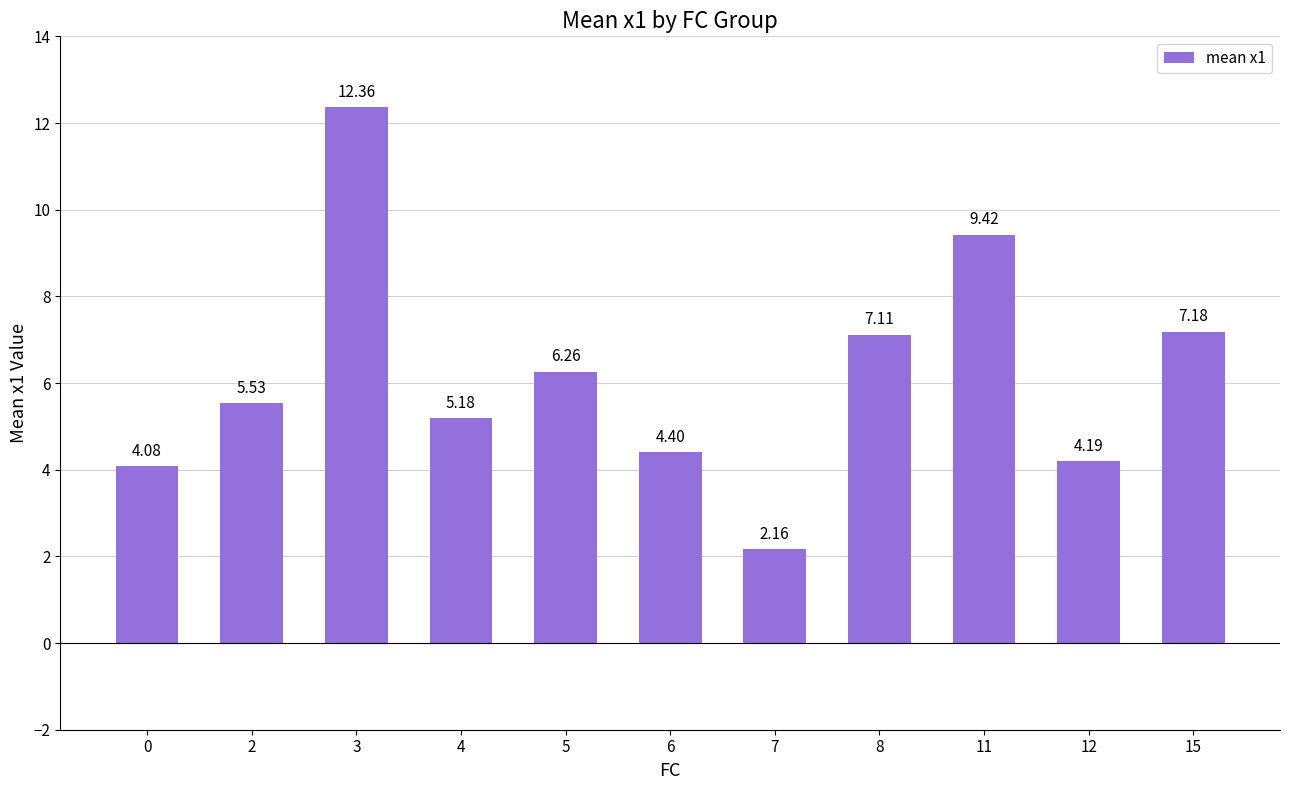

How many values are below 5?

4